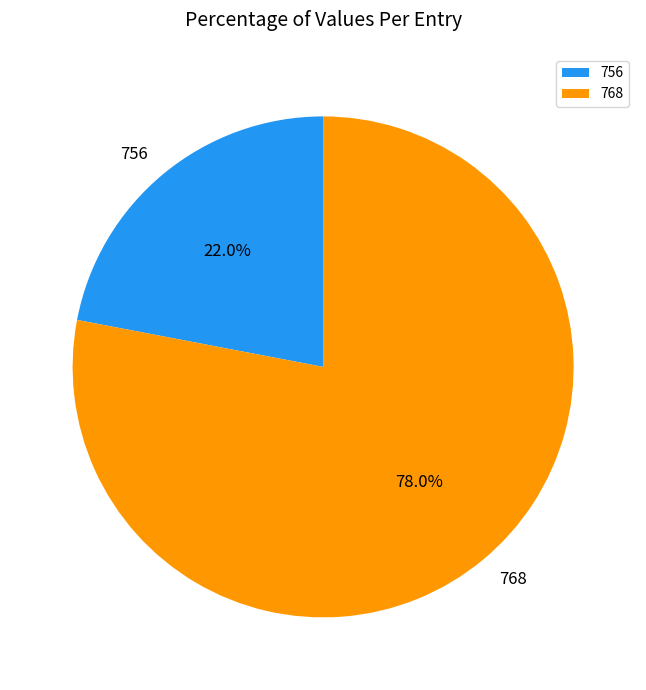

Between 756 and 768, which is larger?

768